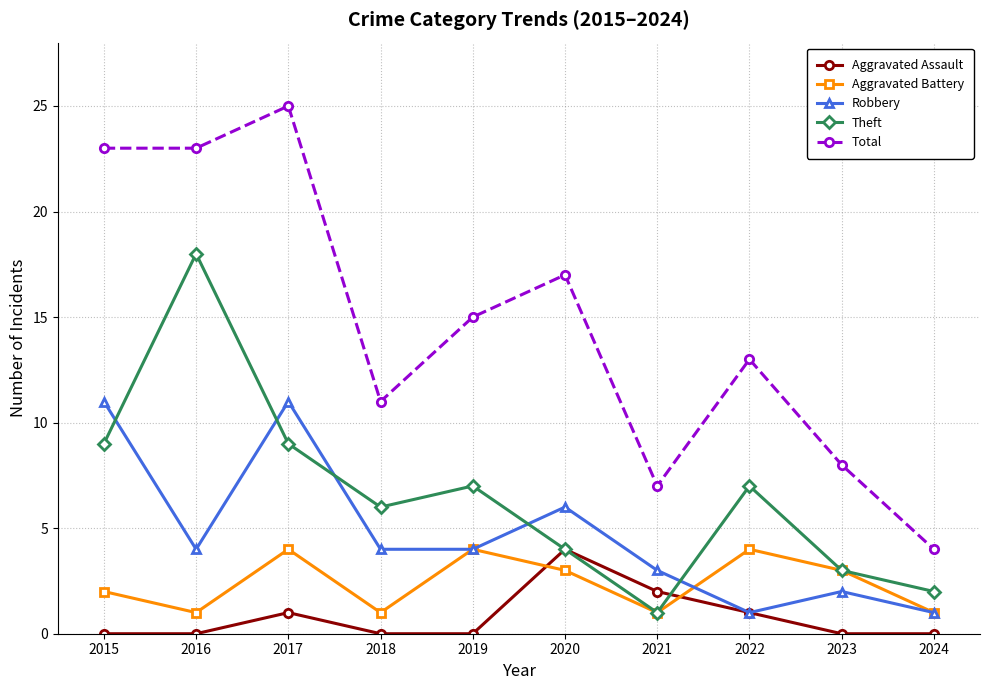

The value of Total at 2023 is 8. True or false?

True